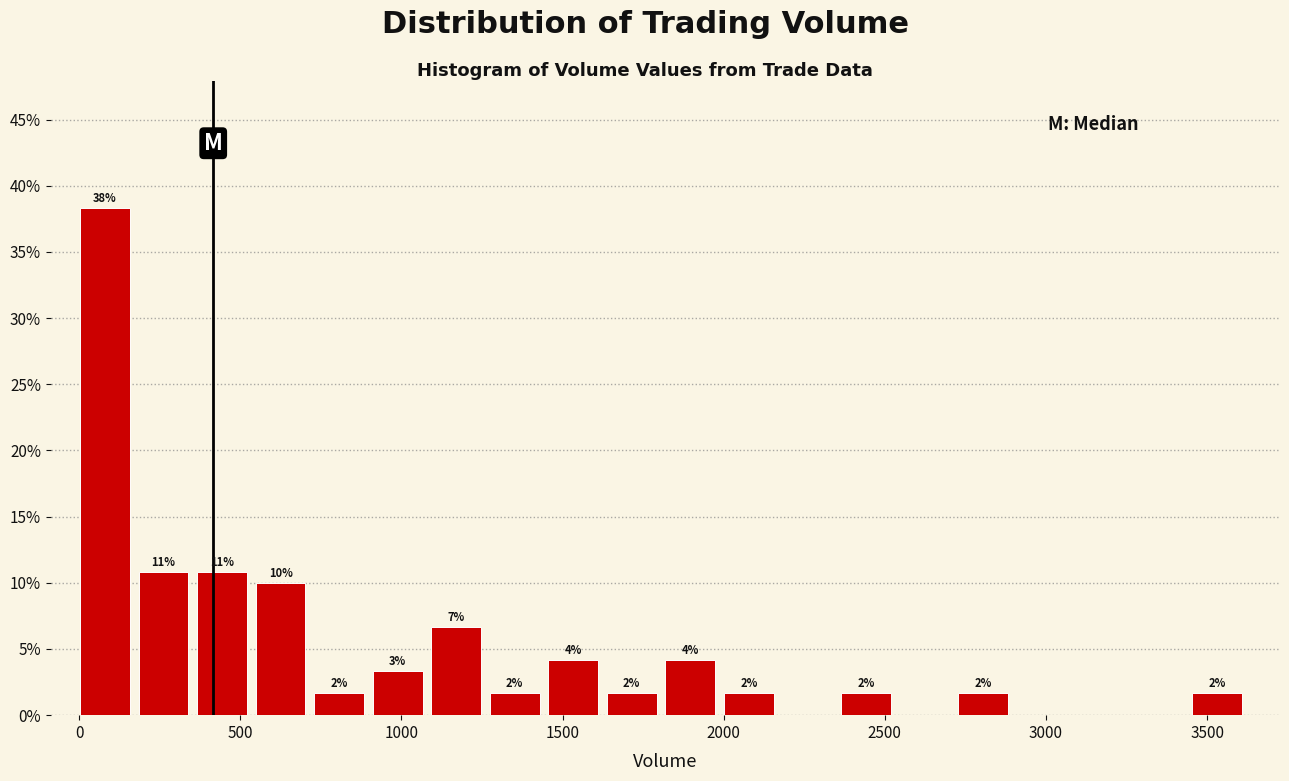

Around what value on the x-axis is the tallest bar? Give the approximate position of its centre, as read against the axis.

100